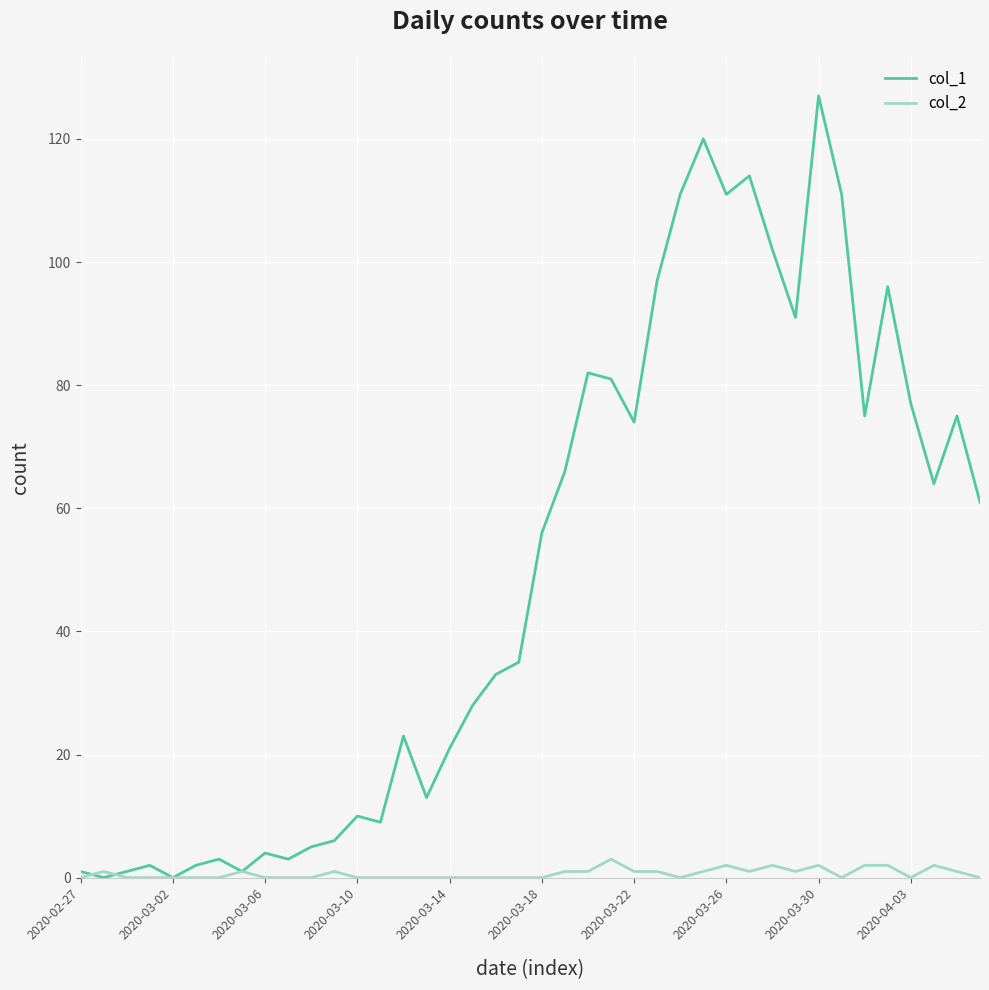

What is the maximum value shown in the chart?

127